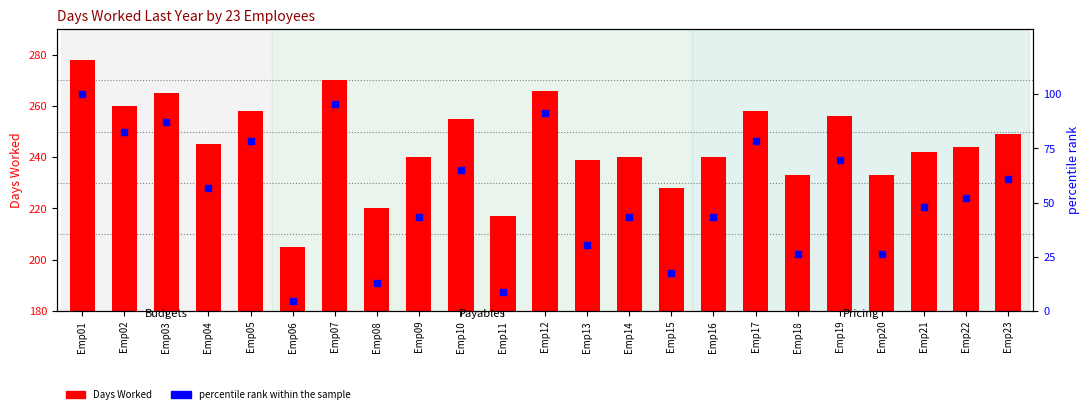

Is the value of percentile rank within the sample at Emp02 greater than the value of Days Worked at Emp07?

No